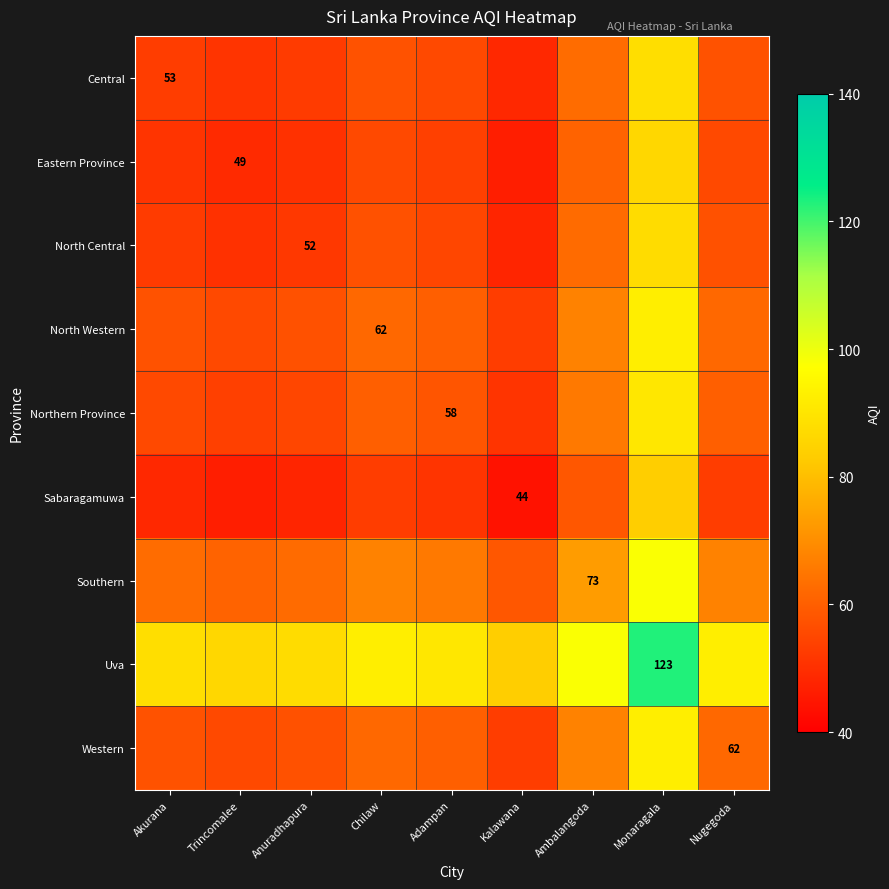

Is it true that Southern equals 32.5 at Ambalangoda?

False